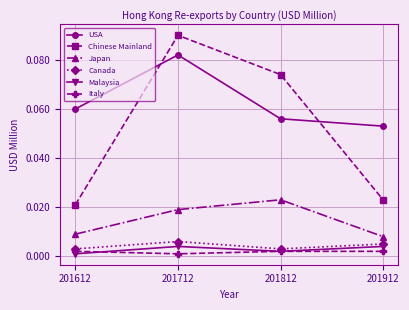

True or false: Malaysia has more than 2 points higher than both neighbors.

False